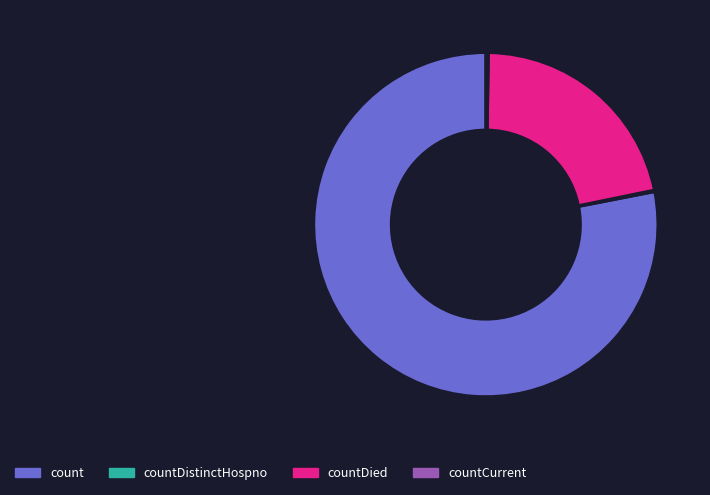

Is it true that count is 78% of the pie?

True